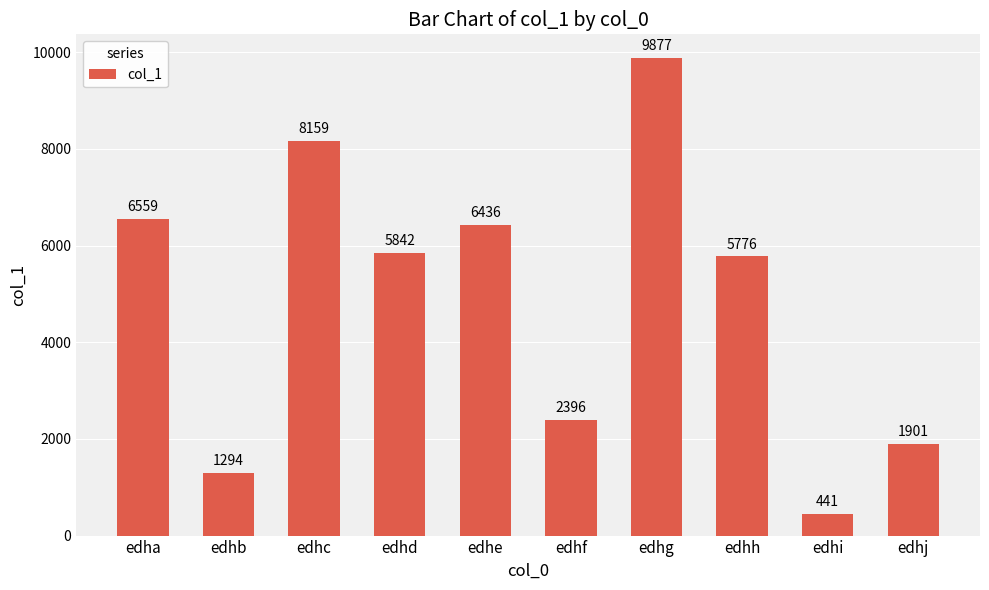

Does the chart contain stacked bars?

No